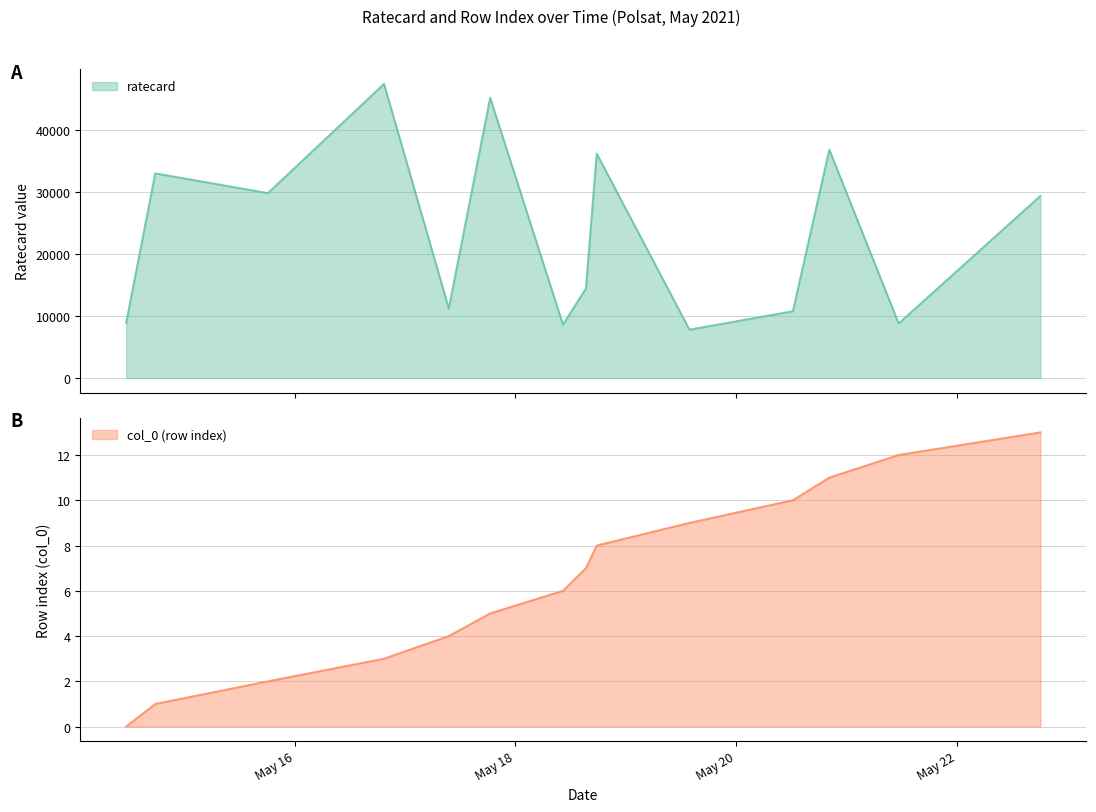

True or false: ratecard and col_0 intersect in this chart.

False